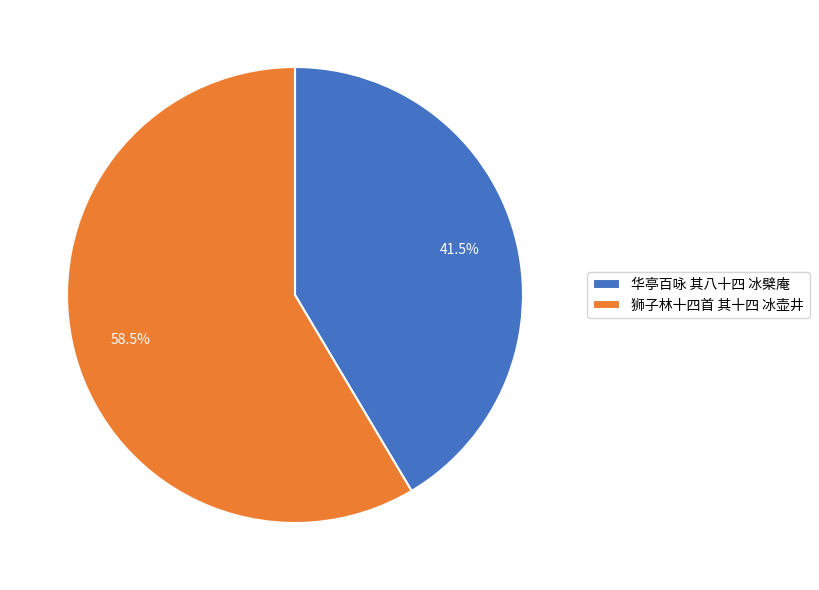

How many segments does this pie chart have?

2